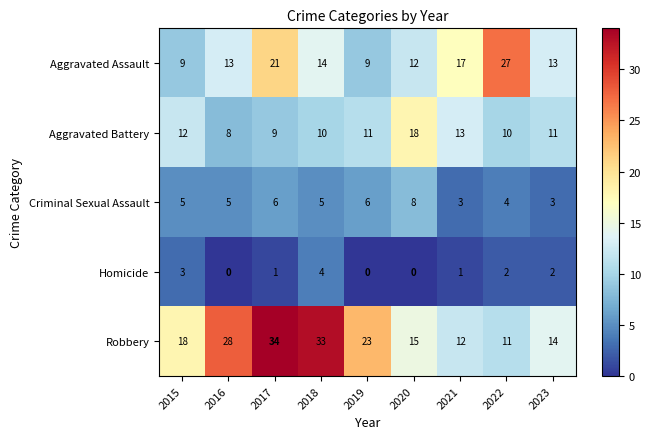

True or false: Robbery has a value of 28 at 2016.

True